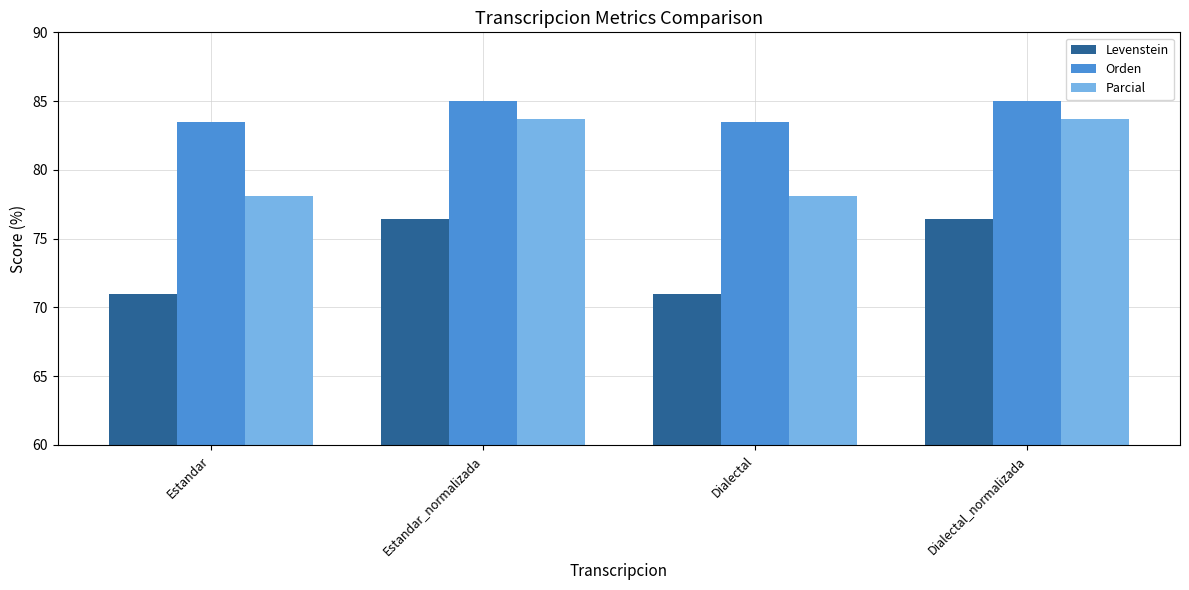

List the series in order of their overall mean, highest first.

Orden, Parcial, Levenstein